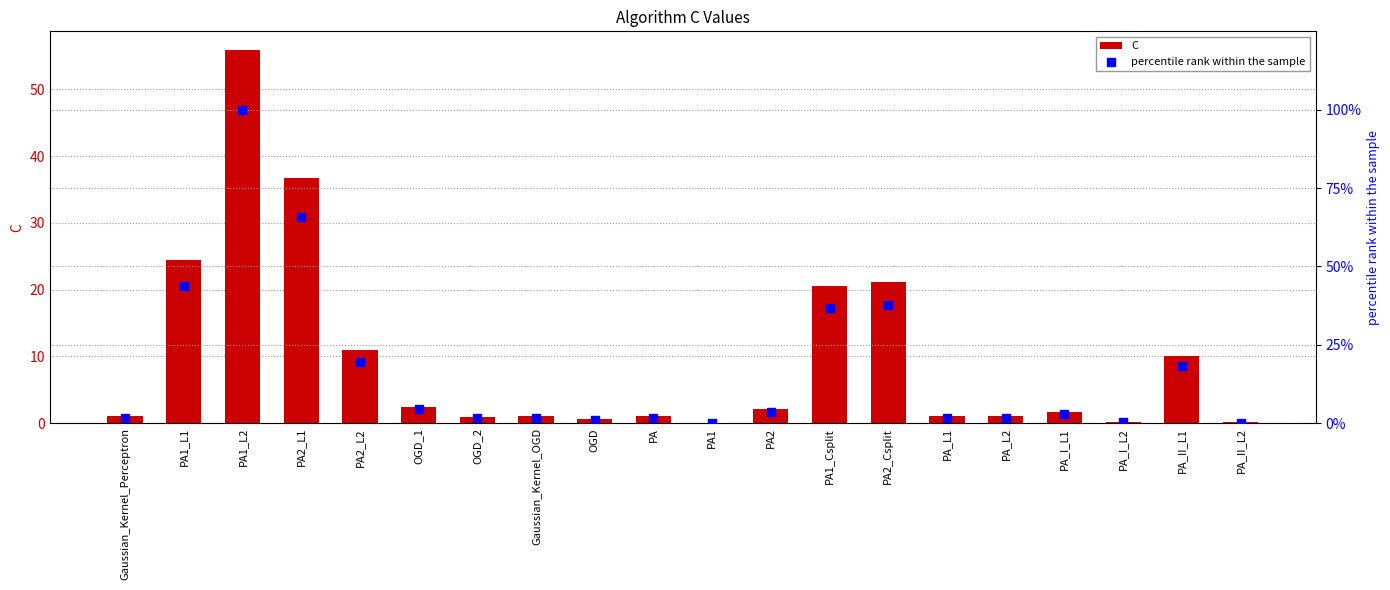

What are all the series names shown in the legend?

C, percentile rank within the sample